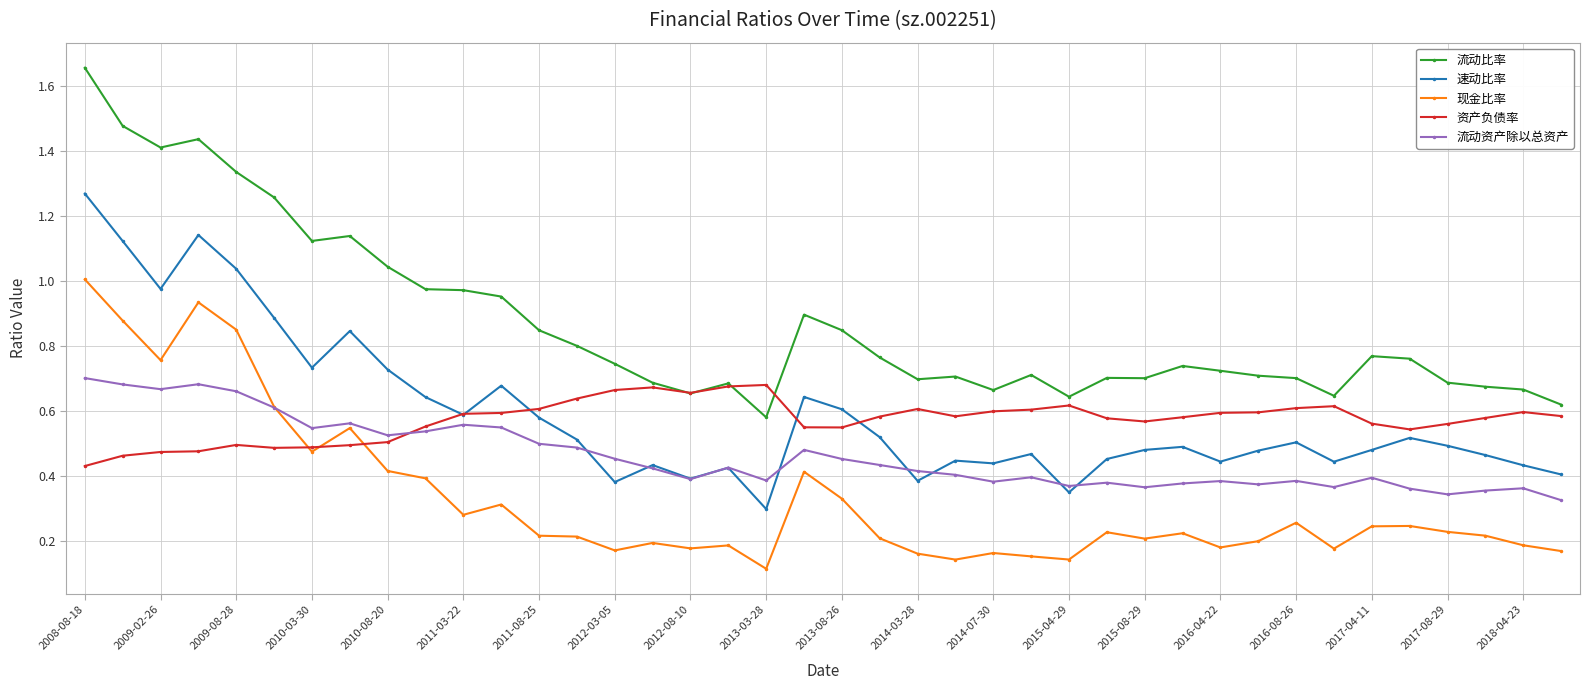

True or false: 现金比率 has more than 0 interior local peaks.

True